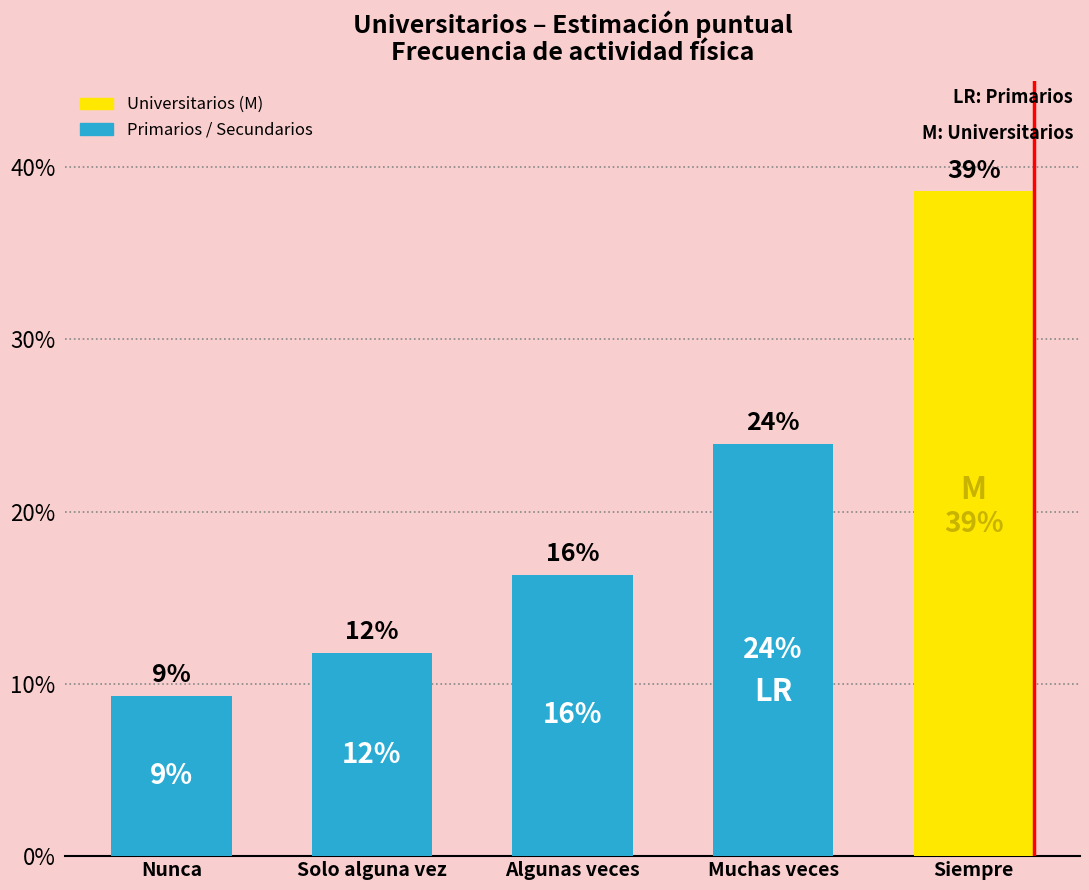

What is the change in value from Nunca to Muchas veces?

+0.1